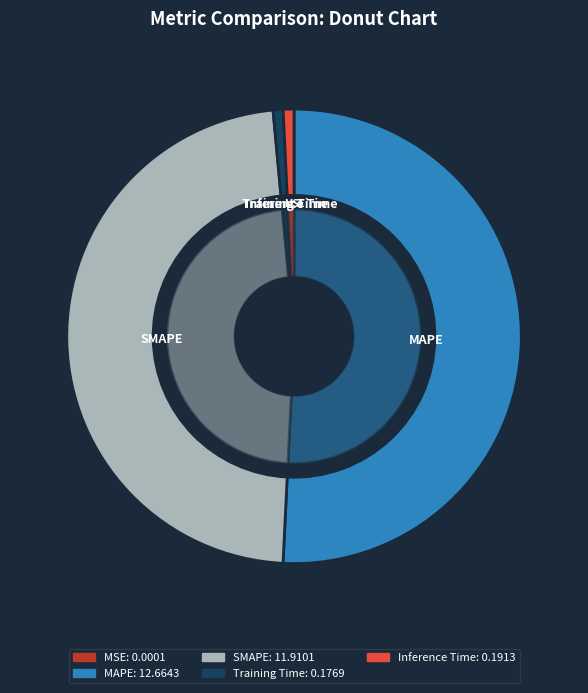

How much of the chart is everything except SMAPE?

52.3%